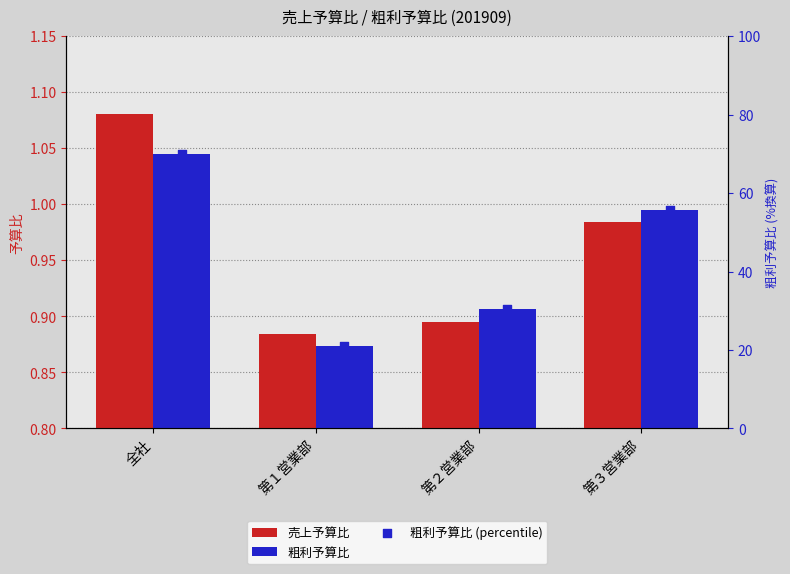

At how many categories does at least one series exceed 25?

3